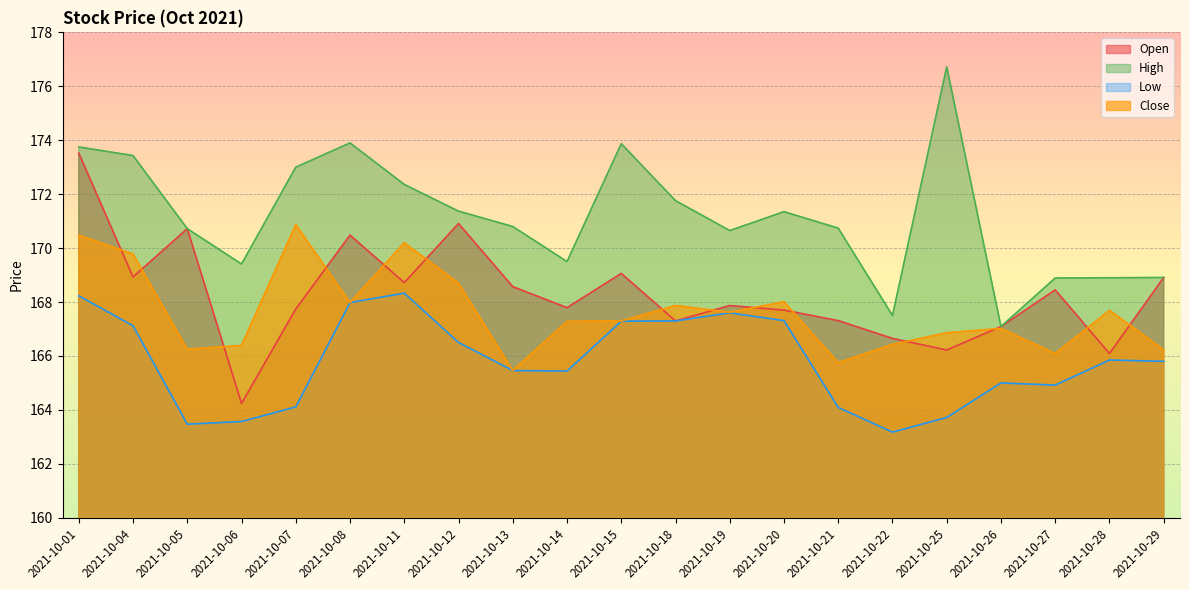

True or false: Low and High cross at least once.

False